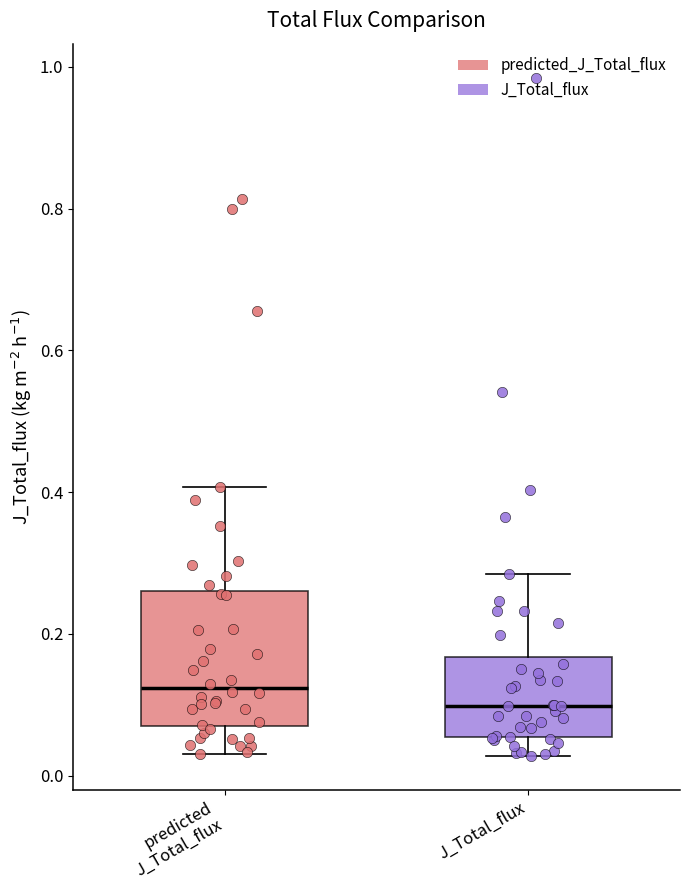

Reading left to right, read every box against the y-axis: the position of its median line, the range the box covers, and the ends of its whiskers. The values are not printed on the chart, so give them approximately, as read against the axis.

predicted J_Total_flux: median 0.12, box 0.08 to 0.26, whiskers 0.04 to 0.40
J_Total_flux: median 0.10, box 0.06 to 0.16, whiskers 0.02 to 0.28